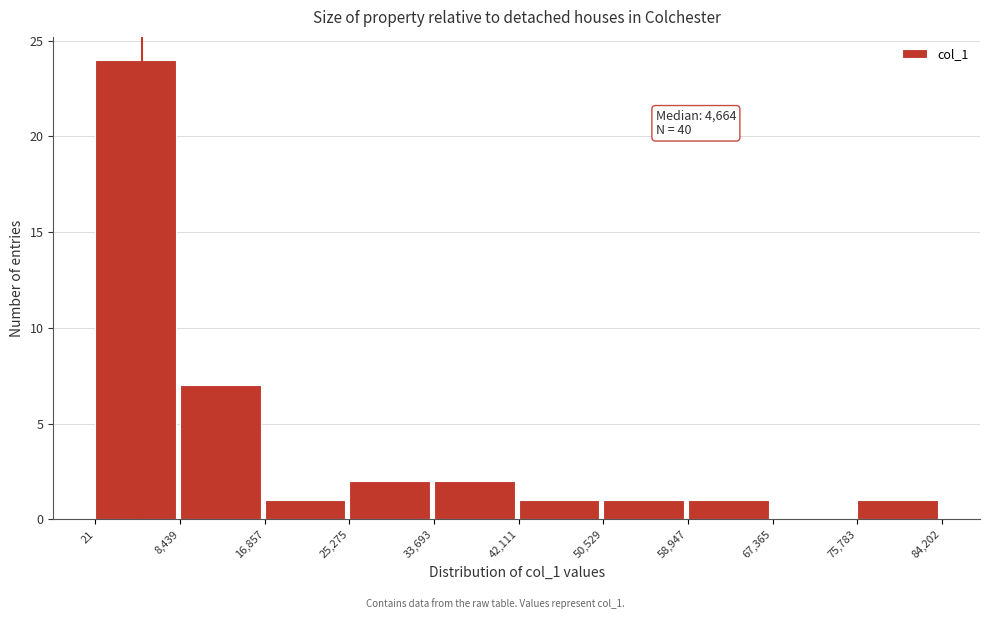

Which range on the x-axis has the tallest bar?

21 to 8,439